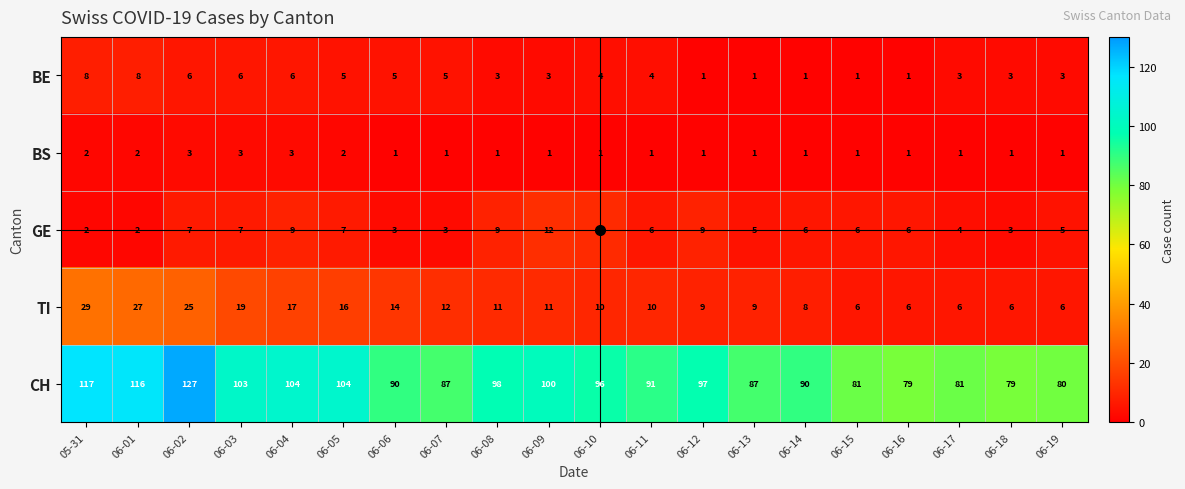

Count the number of categories in the chart.

20